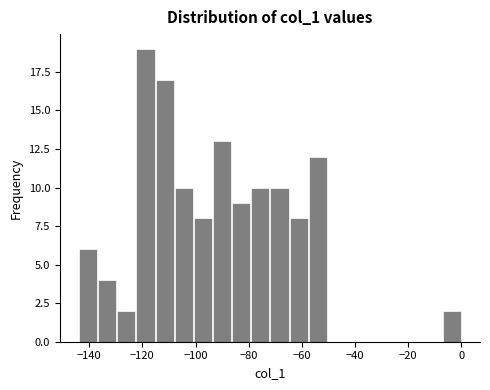

Read against the x-axis, roughly where is the centre of the tallest bar?

-118